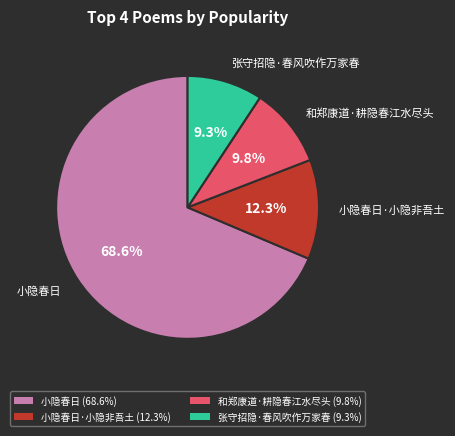

How many segments does this pie chart have?

4